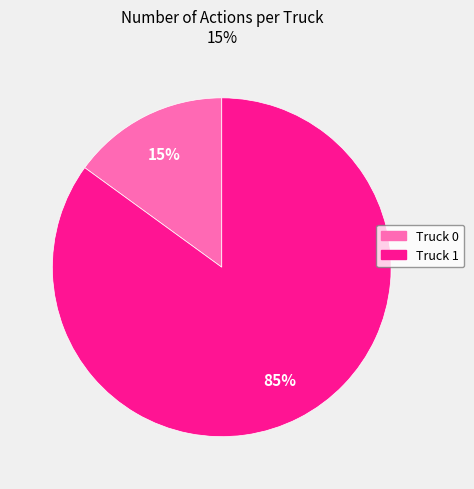

What is the smallest slice in the pie chart?

Truck 0